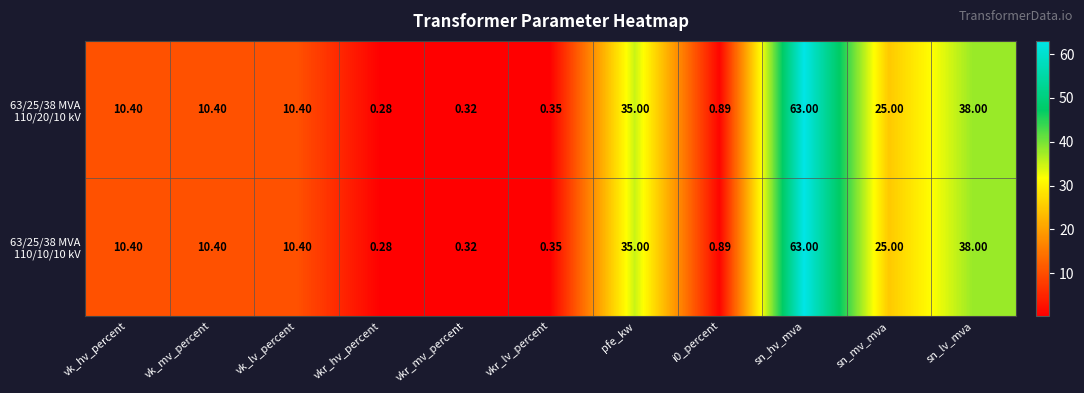

Which label corresponds to the largest value in the chart?

sn_hv_mva